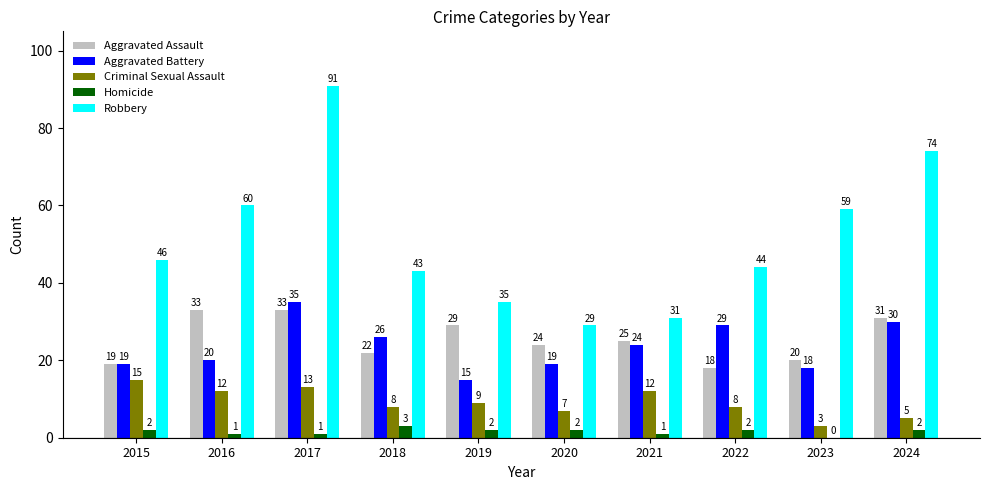

Reading left to right, what are all the values shown in this chart?

Aggravated Assault: 19	33	33	22	29	24	25	18	20	31
Aggravated Battery: 19	20	35	26	15	19	24	29	18	30
Criminal Sexual Assault: 15	12	13	8	9	7	12	8	3	5
Homicide: 2	1	1	3	2	2	1	2	0	2
Robbery: 46	60	91	43	35	29	31	44	59	74